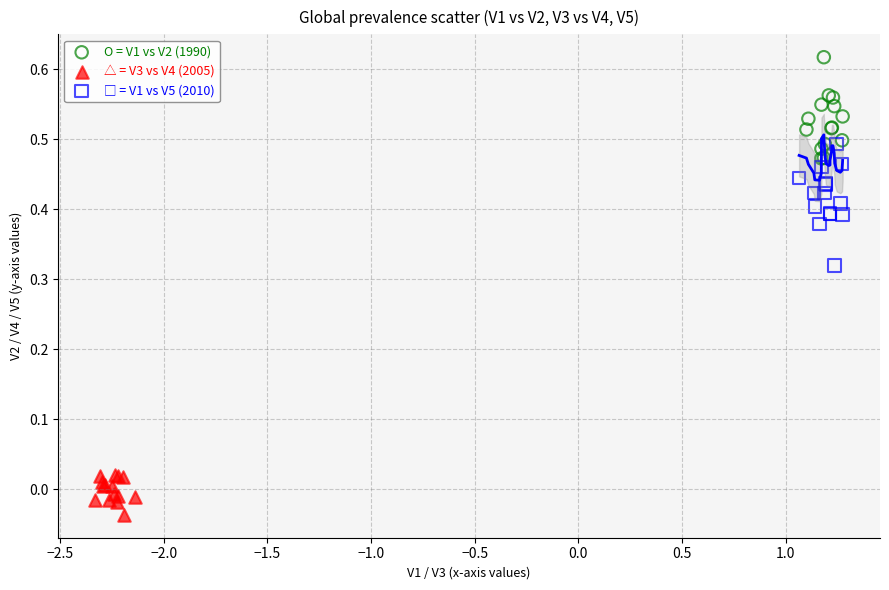

Which series contains the lowest Y value?

△ = V3 vs V4 (2005)